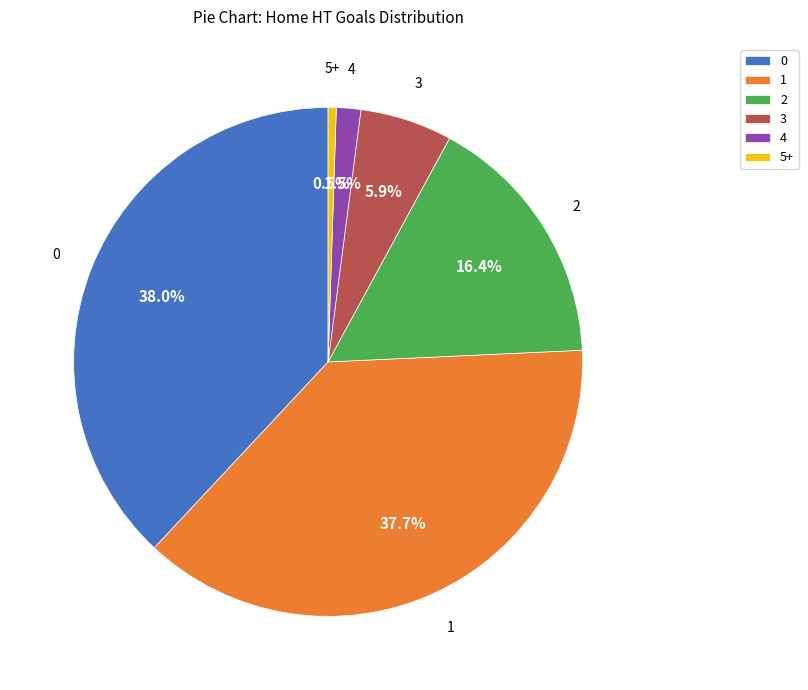

Does 2 account for over 50% of the chart?

No